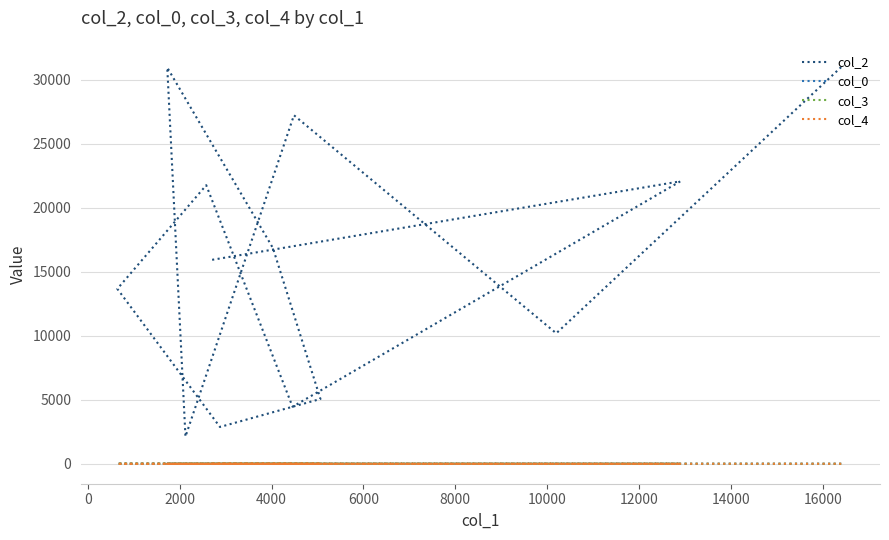

Reading left to right, what are all the values shown in this chart?

col_2: 15942.0	22075.0	4457.0	21773.0	13672.0	2876.0	5064.0	16856.0	30965.0	2125.0	27241.0	10198.0	31185.0
col_0: 3.2	5.1	5.1	5.5	5.5	5.9	5.9	5.9	5.9	5.9	5.9	5.9	5.9
col_3: 0.0	0.0	7.0	2.0	7.0	7.0	0.0	5.0	0.0	5.0	10.0	7.0	0.0
col_4: 1.0	0.0	0.0	0.0	0.0	0.0	0.0	0.0	0.0	0.0	0.0	0.0	0.0